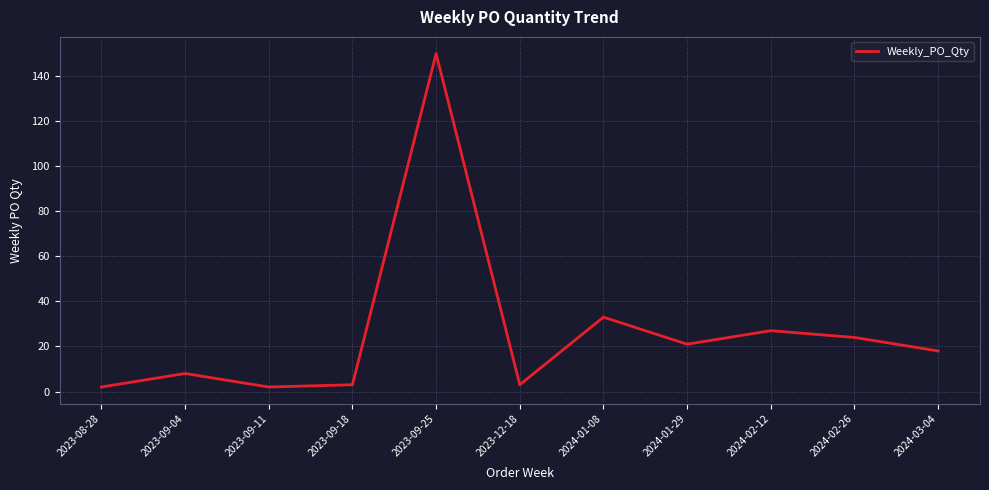

Approximately how many times larger is the value at 2023-09-04 compared to 2024-01-29?

0.4